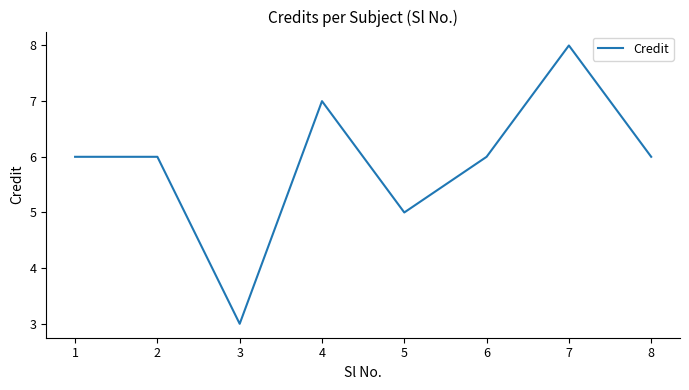

What is the ratio of the value at 8 to the value at 2?

1.0